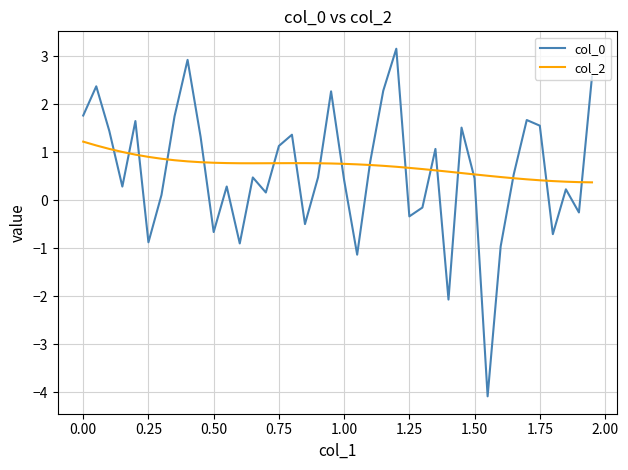

How many values in the col_0 series are below 0?

12